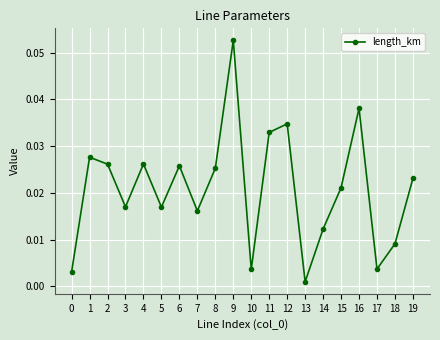

Between 4 and 11, which is larger?

11